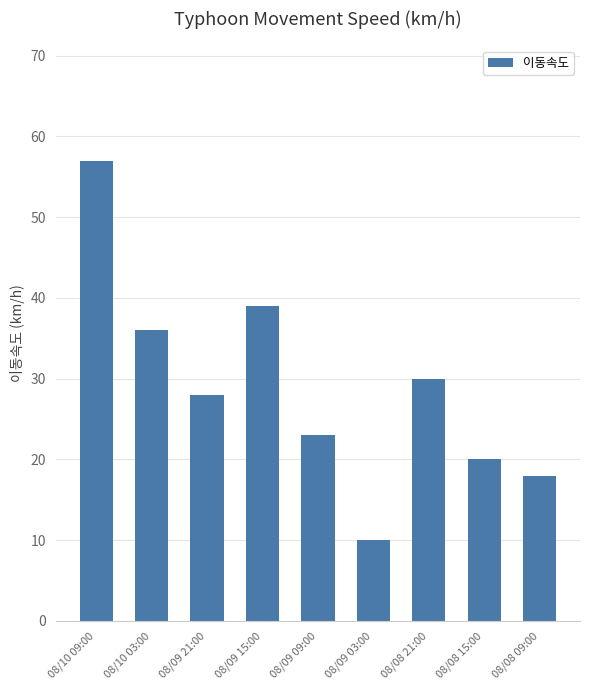

Reading right to left, transcribe all the data shown in this chart.

08/08 09:00=18	08/08 15:00=20	08/08 21:00=30	08/09 03:00=10	08/09 09:00=23	08/09 15:00=39	08/09 21:00=28	08/10 03:00=36	08/10 09:00=57